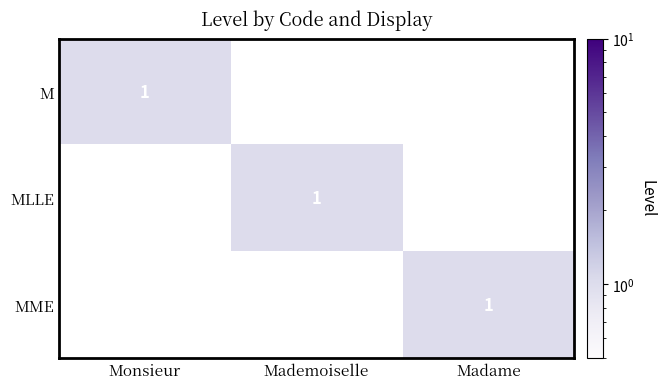

True or false: MME has a value of 1 at Madame.

True